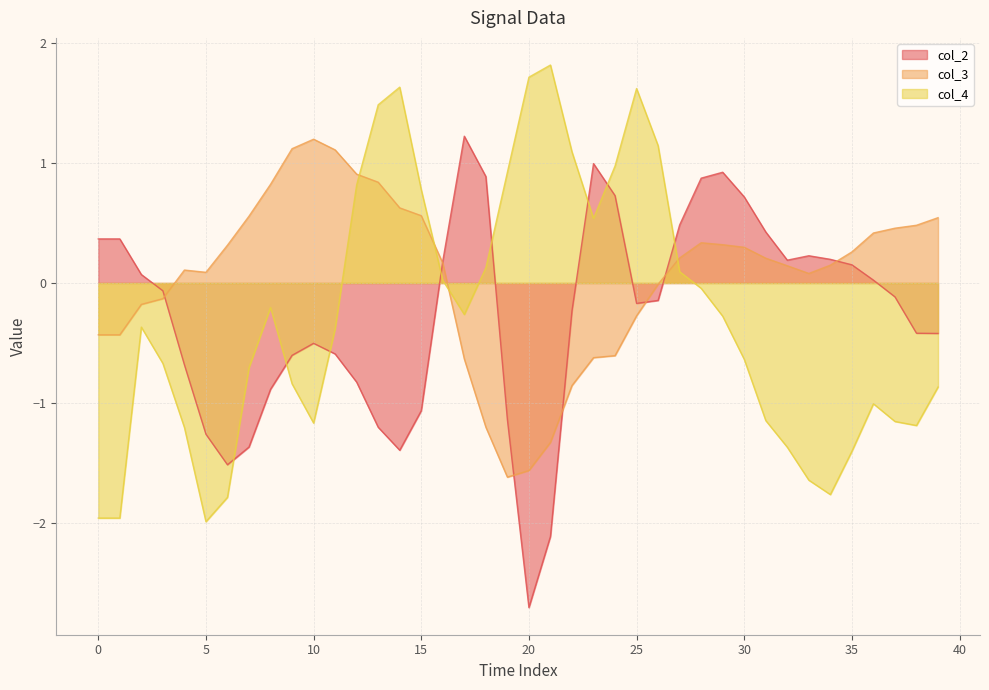

What is the difference between the maximum and minimum values in the col_2 series?

3.9